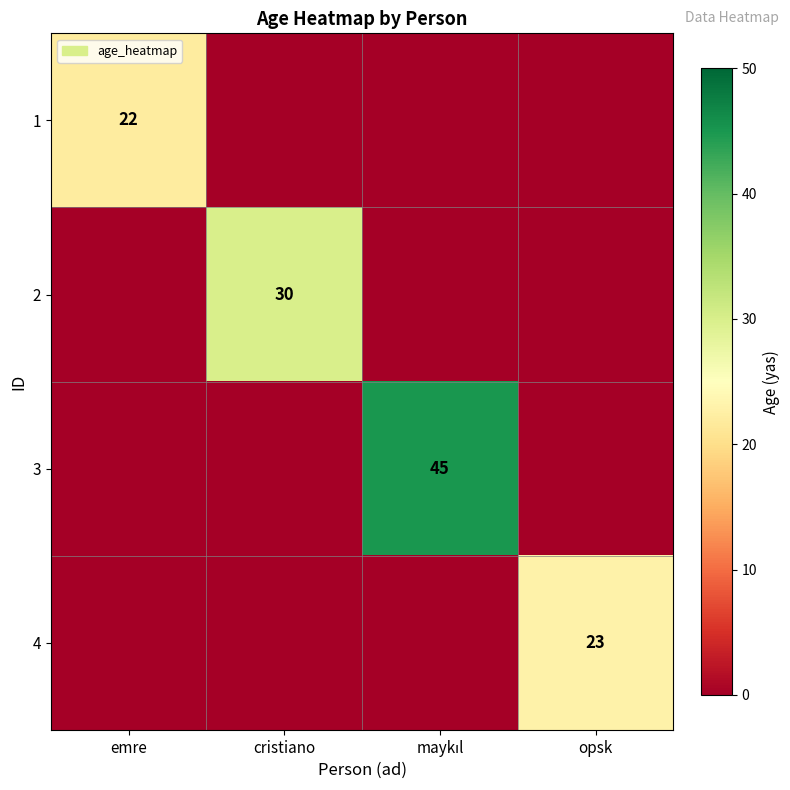

At which category is the sum across all series the highest?

maykıl